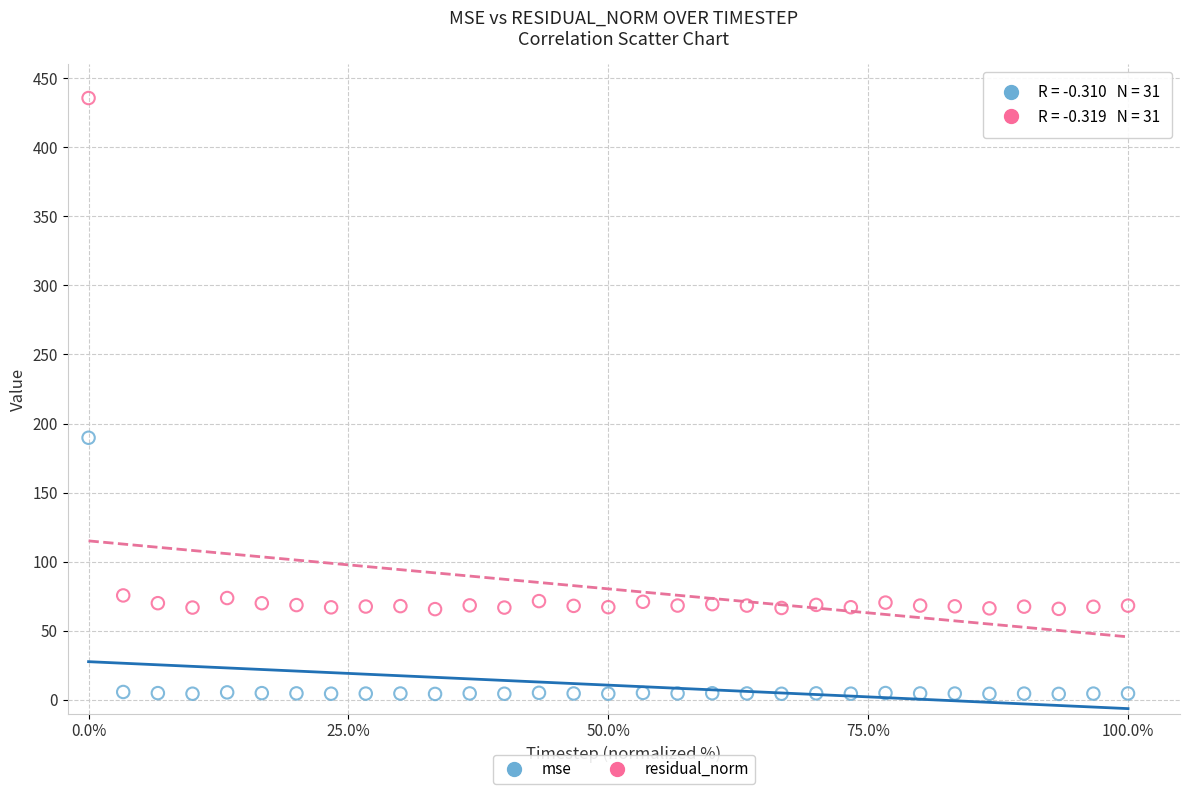

What are all the series names shown in the legend?

mse, residual_norm